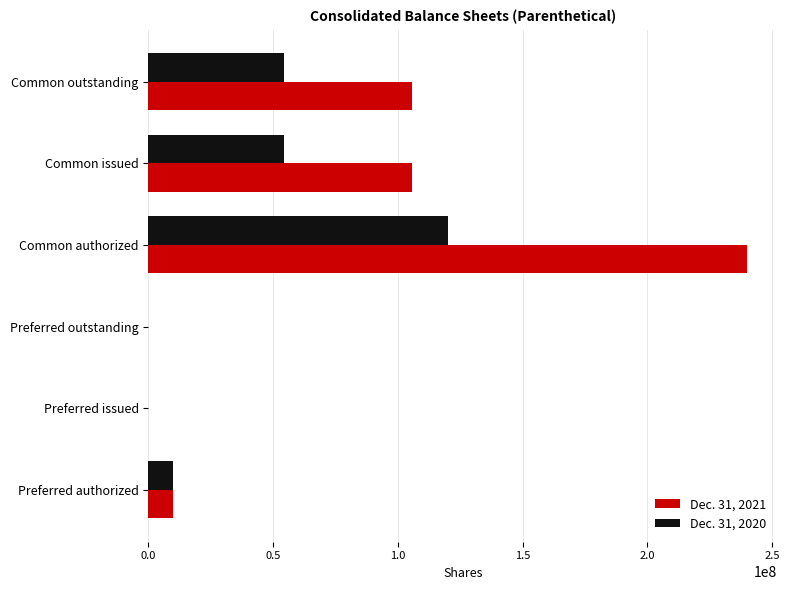

Is it true that Dec. 31, 2020 equals 54535891 at Common outstanding?

True